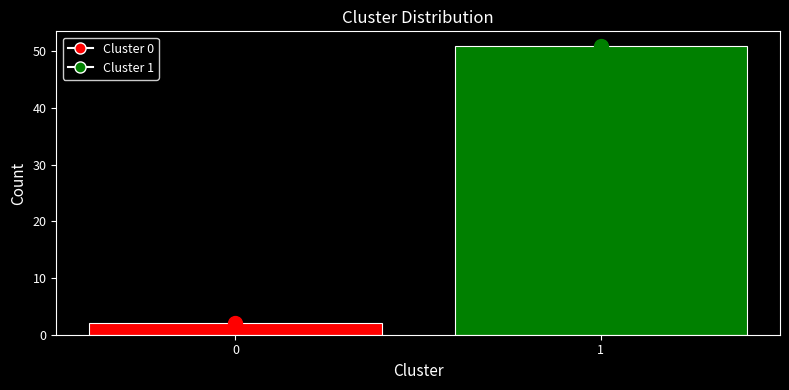

Reading right to left, extract all data points from this chart.

1=51	0=2